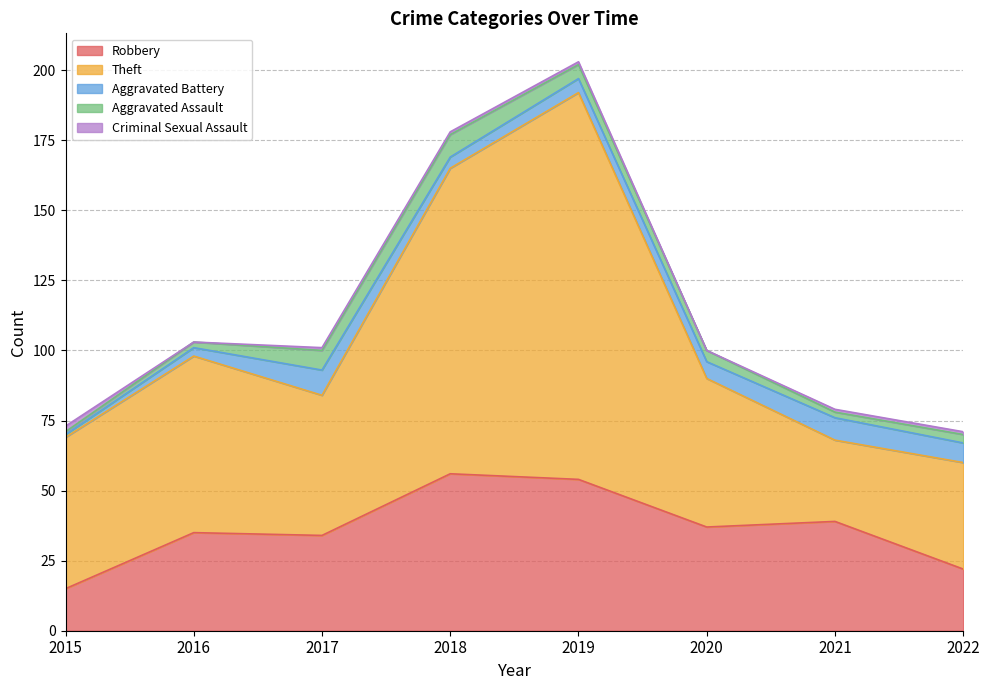

At how many categories does at least one series exceed 136?

1